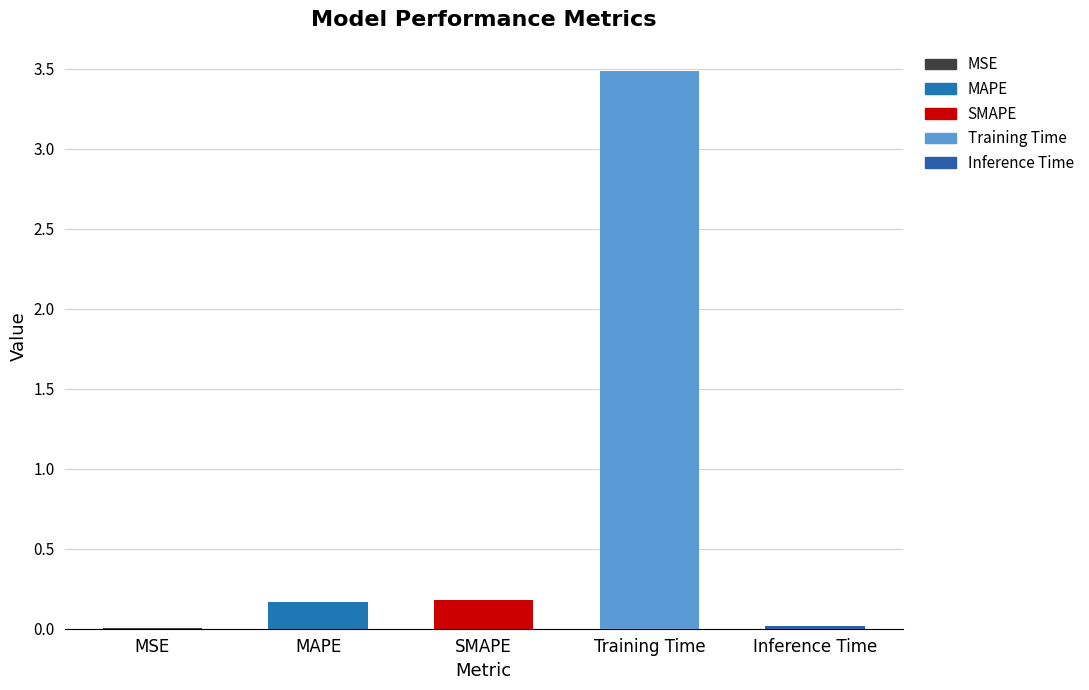

What is the maximum value shown in the chart?

3.5